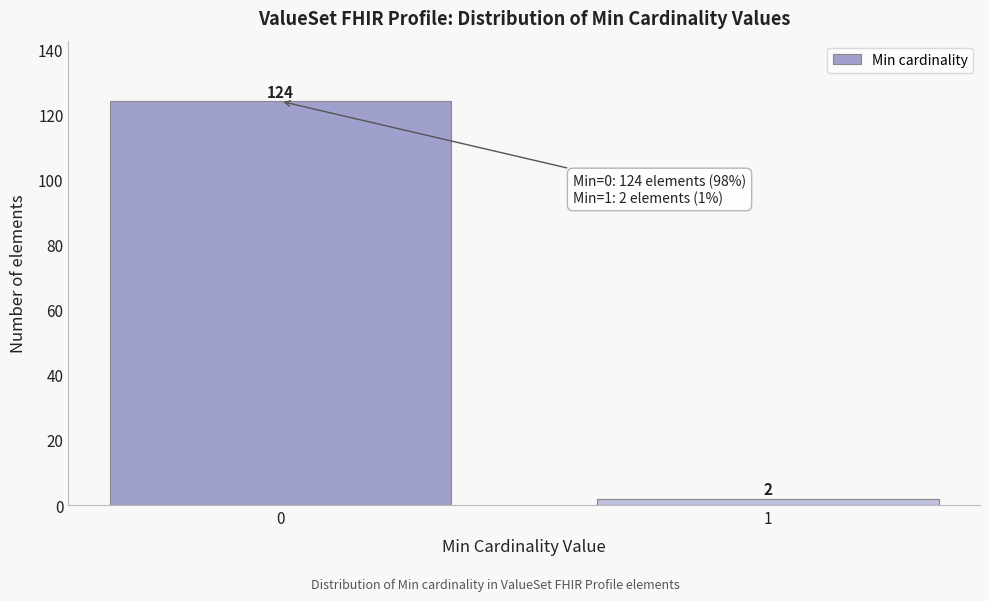

Reading left to right, transcribe all the data shown in this chart.

0=124	1=2